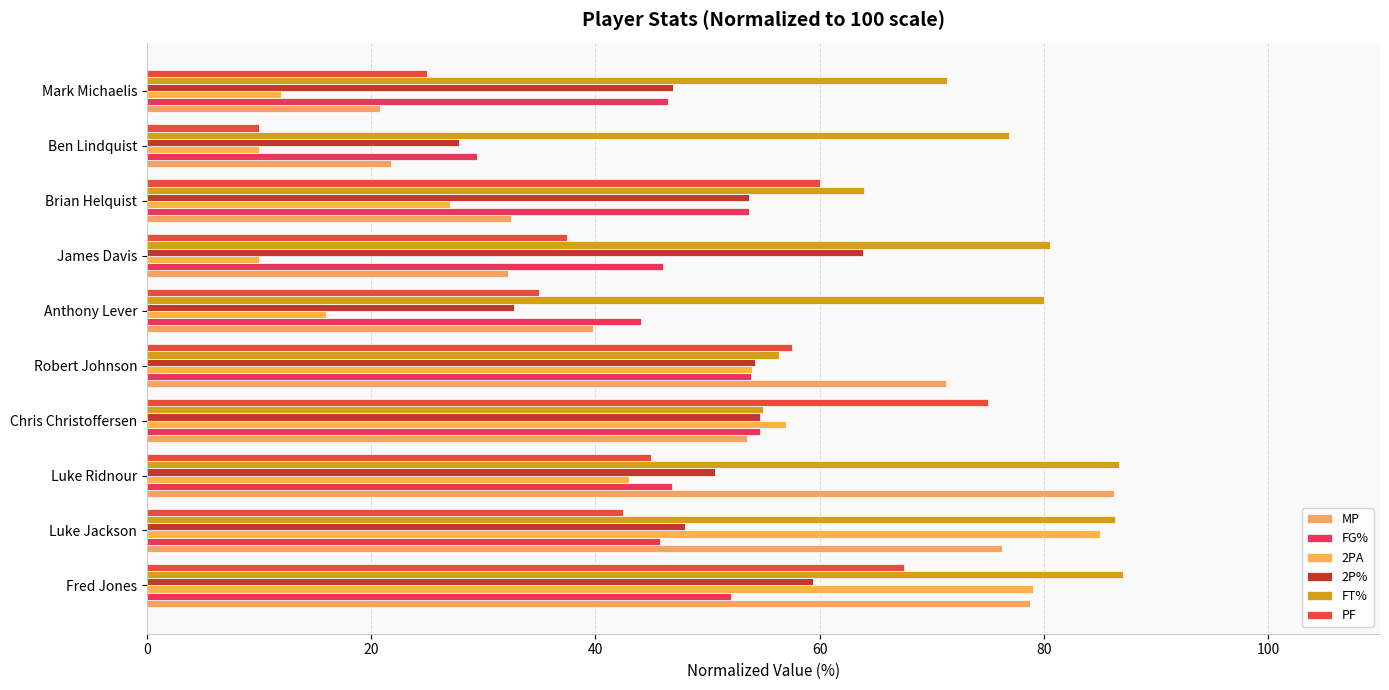

How many data points in PF are less than 45?

5